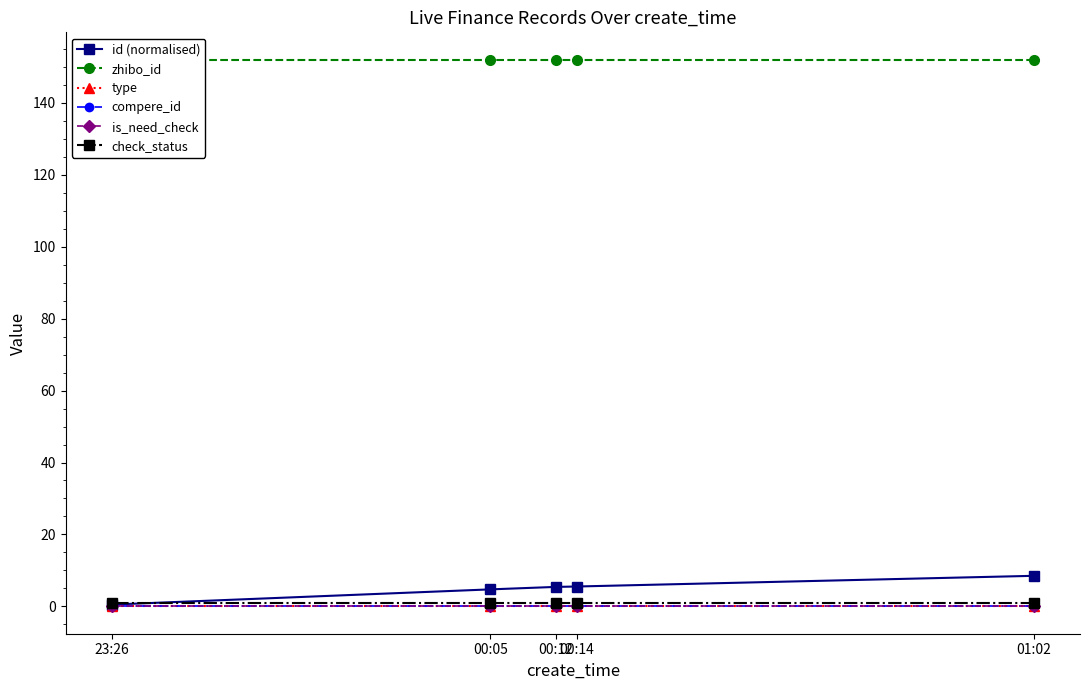

Reading left to right, list all the values displayed in this chart.

id (normalised): 01:02=8.5	00:14=5.5	00:12=5.4	00:05=4.7	23:26=0.5
zhibo_id: 01:02=152.0	00:14=152.0	00:12=152.0	00:05=152.0	23:26=152.0
type: 01:02=0.0	00:14=0.0	00:12=0.0	00:05=0.0	23:26=0.0
compere_id: 01:02=0.0	00:14=0.0	00:12=0.0	00:05=0.0	23:26=0.0
is_need_check: 01:02=0.0	00:14=0.0	00:12=0.0	00:05=0.0	23:26=0.0
check_status: 01:02=1.0	00:14=1.0	00:12=1.0	00:05=1.0	23:26=1.0